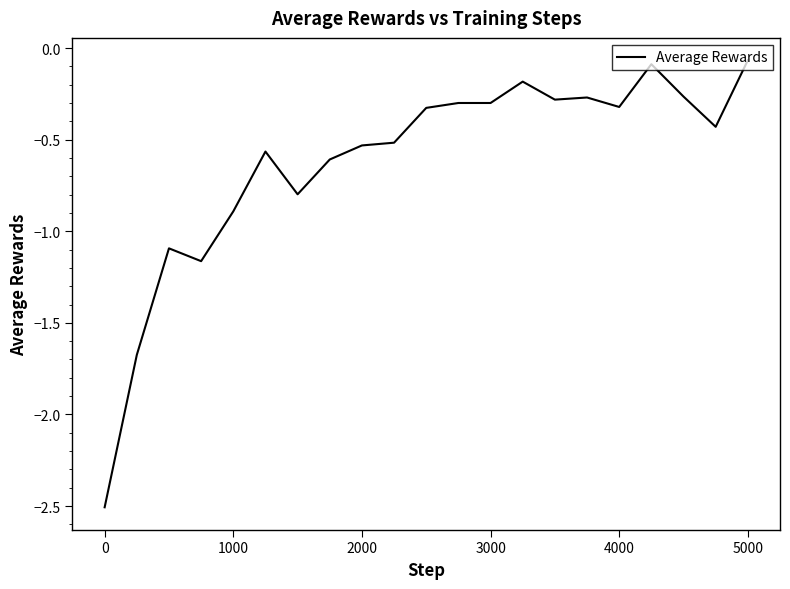

Does the chart display data point markers on the line(s)?

No